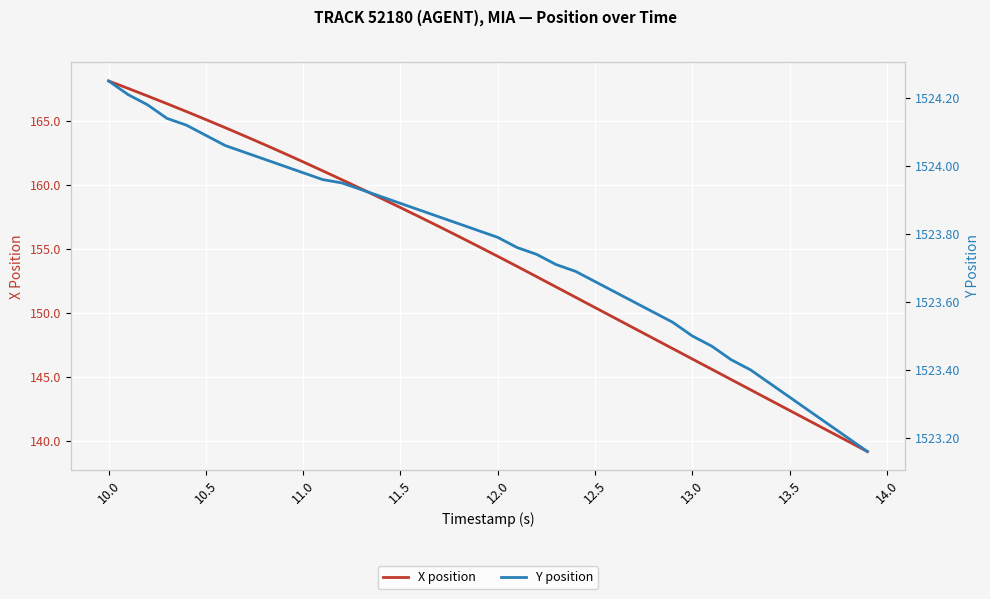

Which series has the largest total across all categories?

Y position